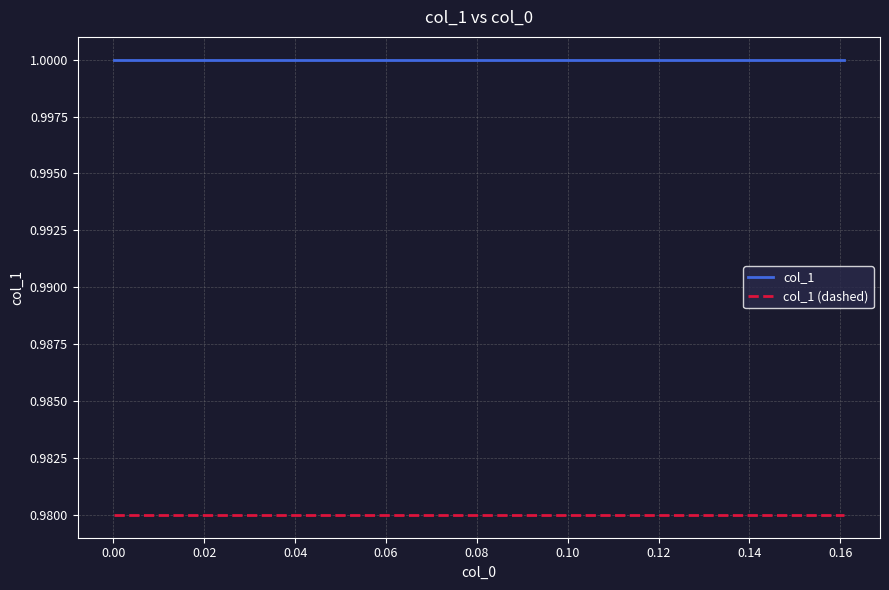

List the series in order of their overall mean, highest first.

col_1, col_1 (dashed)